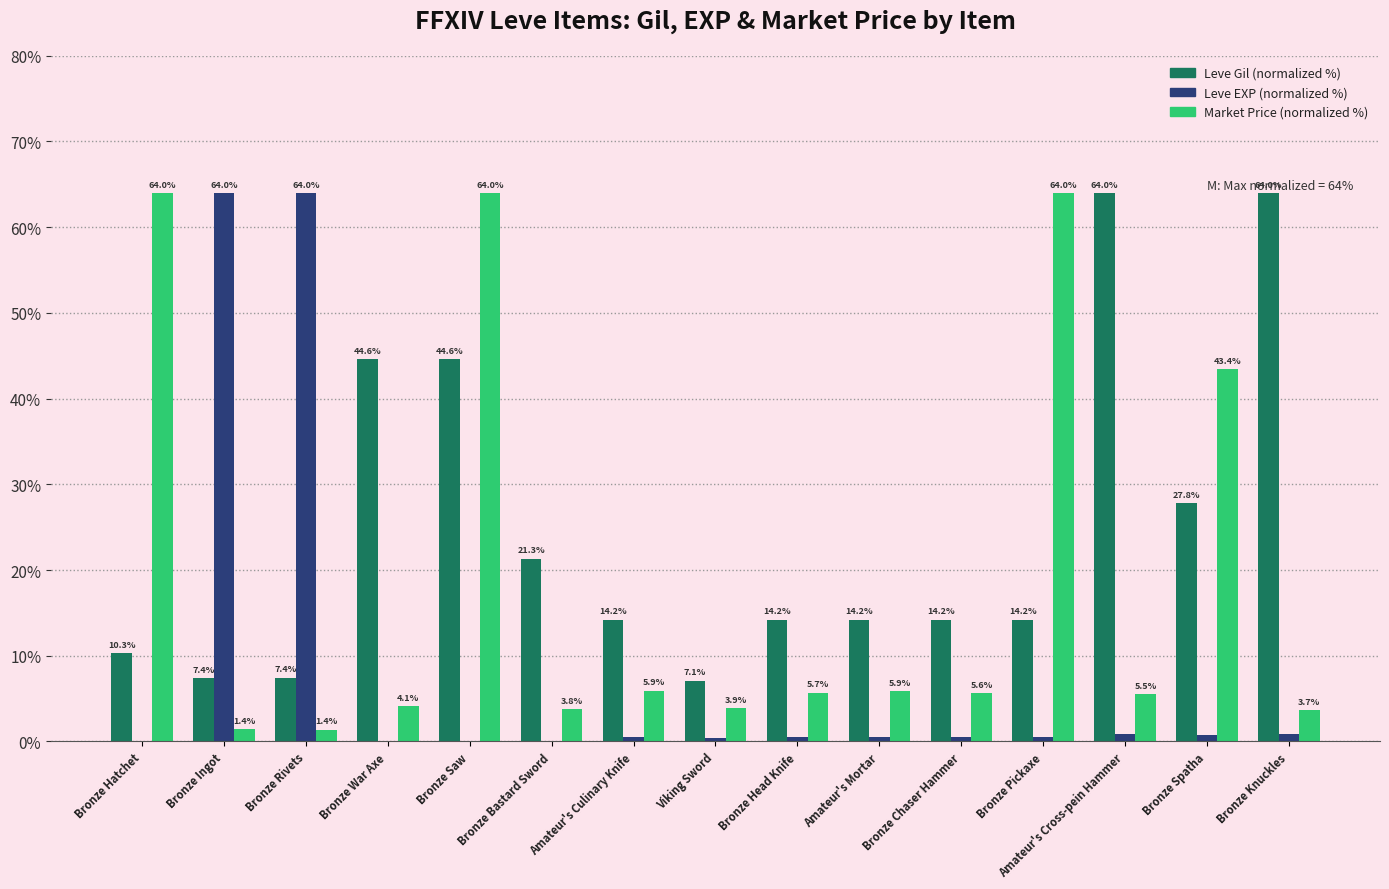

Which series has the widest spread of values?

Leve EXP (normalized %)